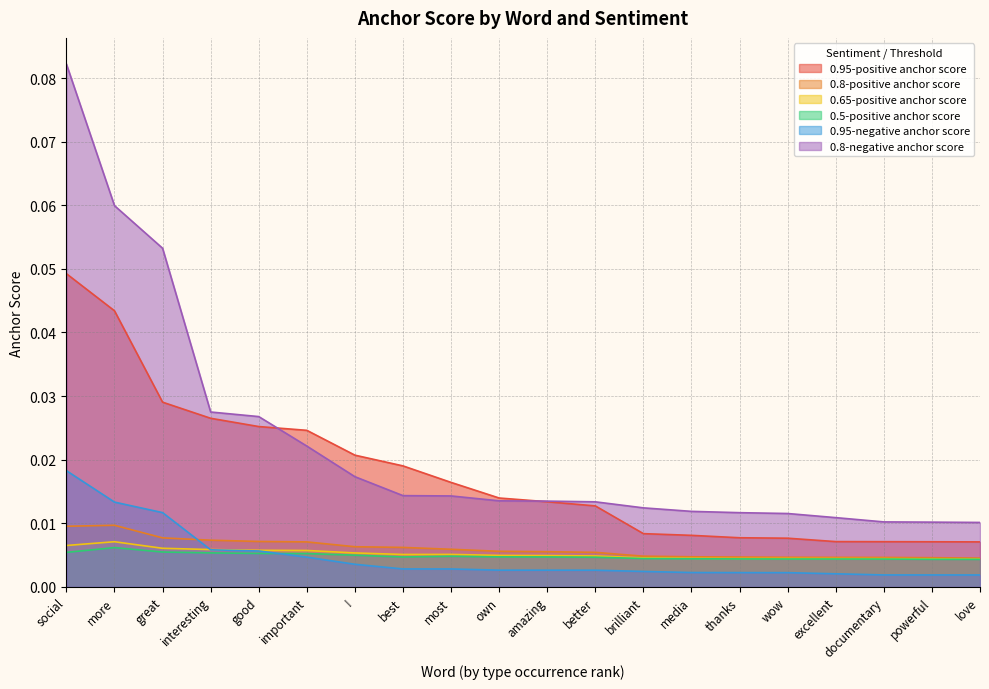

What are all the series names shown in the legend?

0.95-positive anchor score, 0.8-positive anchor score, 0.65-positive anchor score, 0.5-positive anchor score, 0.95-negative anchor score, 0.8-negative anchor score